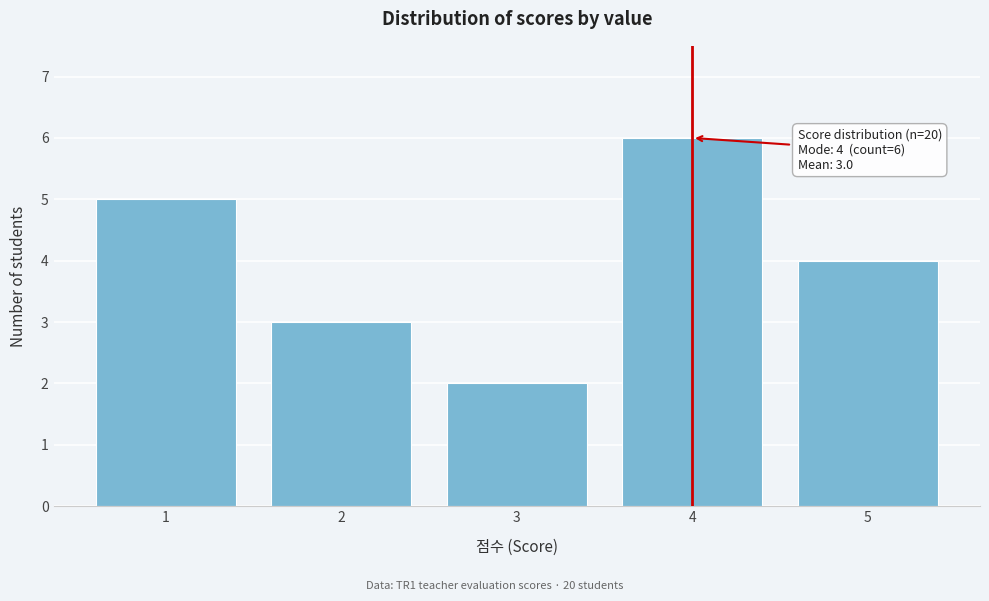

Which range on the x-axis has the tallest bar?

3.5 to 4.5